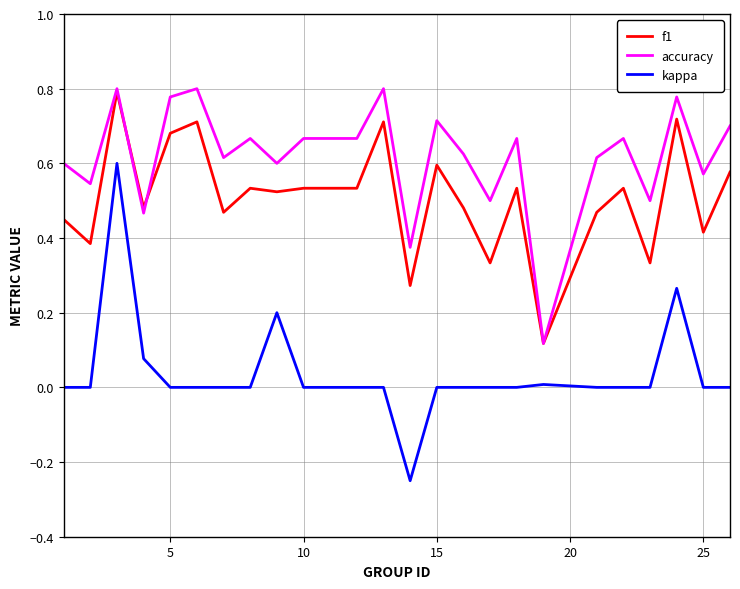

True or false: f1 and kappa cross at least once.

False